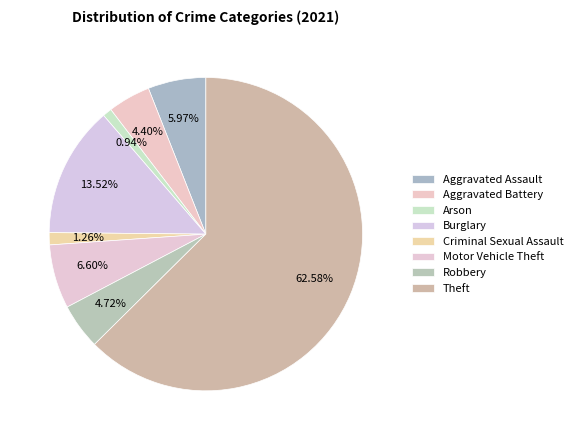

What is the total percentage of Aggravated Assault and Burglary?

19.5%